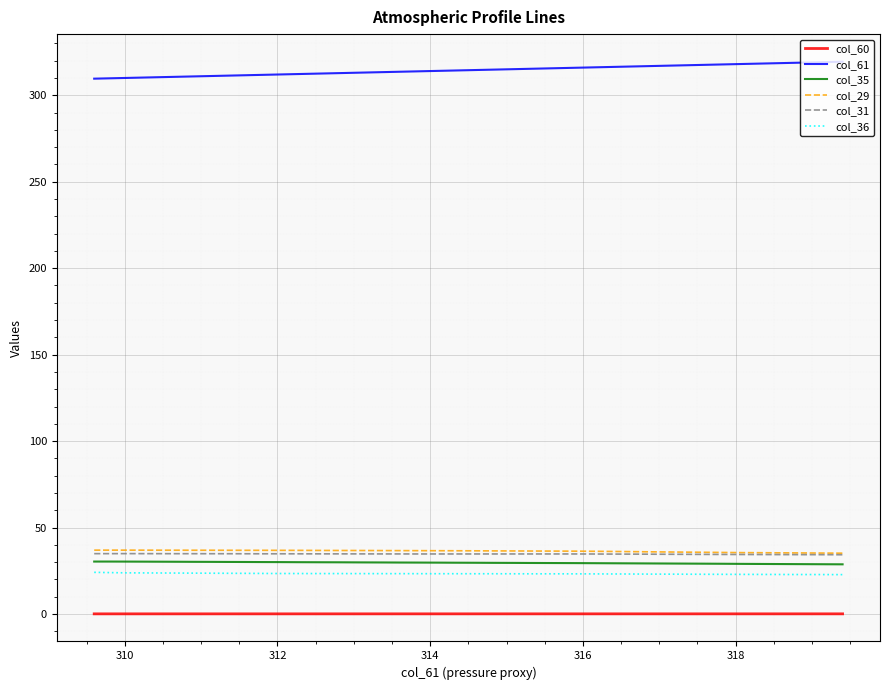

What is the lowest value of the col_61 series?

309.6